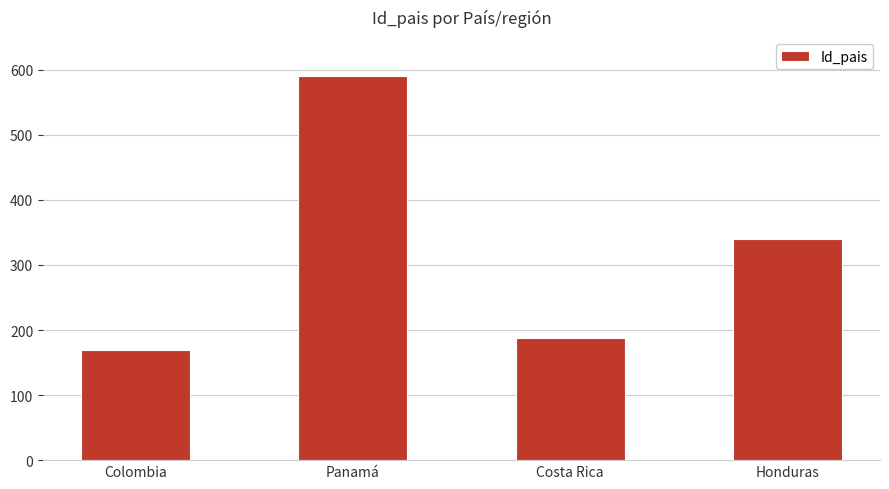

The chart shows a value of 170 at Colombia. True or false?

True